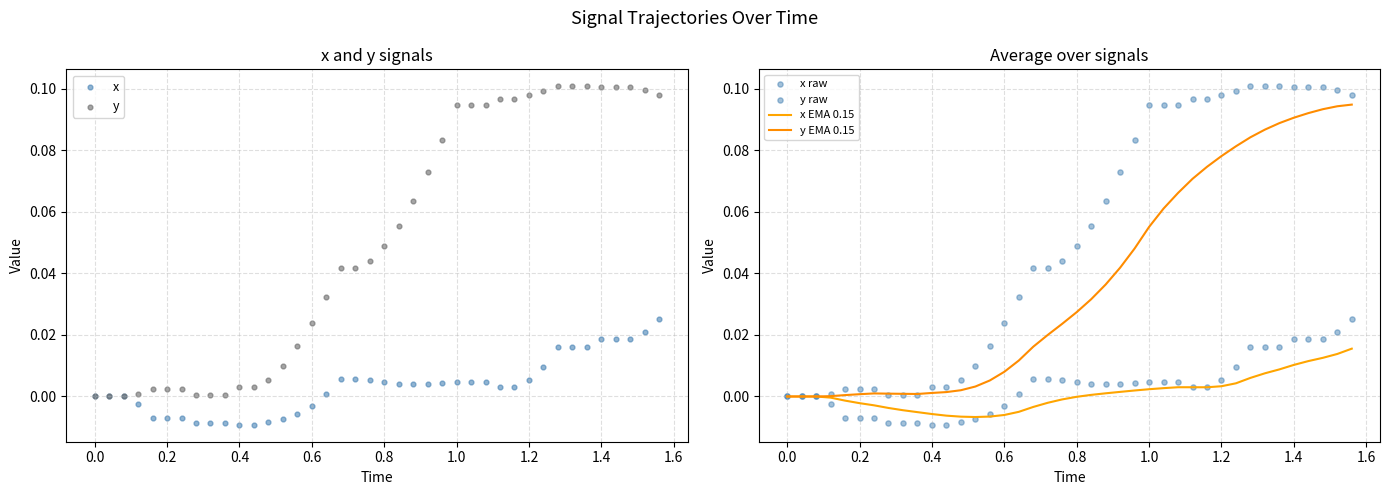

What are all the series names shown in the legend?

x, y, x EMA 0.15, y EMA 0.15, x raw, y raw